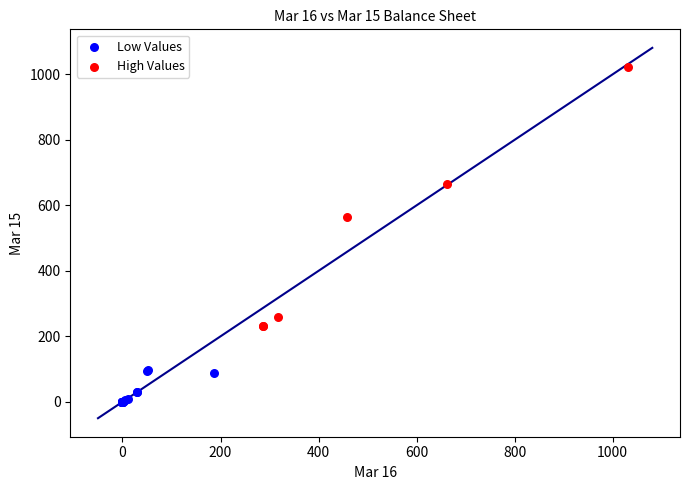

Which series reaches the minimum Y coordinate?

Low Values